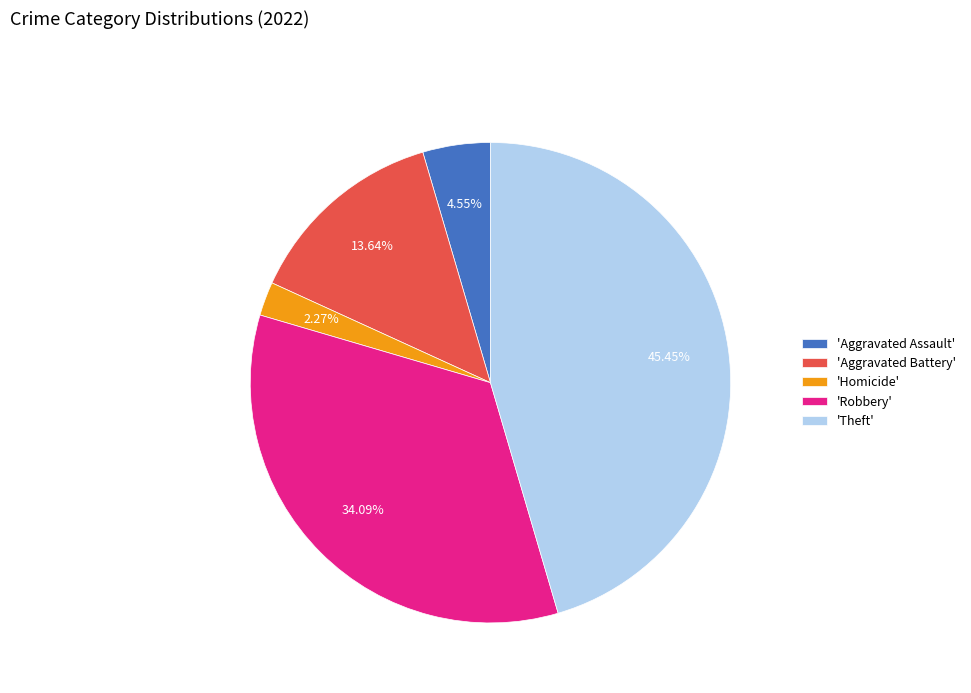

Which has a higher value, 'Homicide' or 'Aggravated Assault'?

'Aggravated Assault'